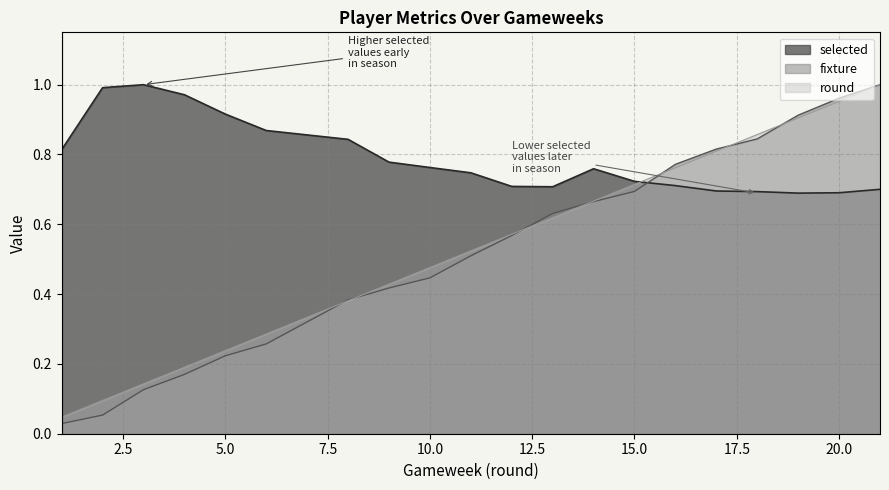

At how many categories does at least one series exceed 0?

20